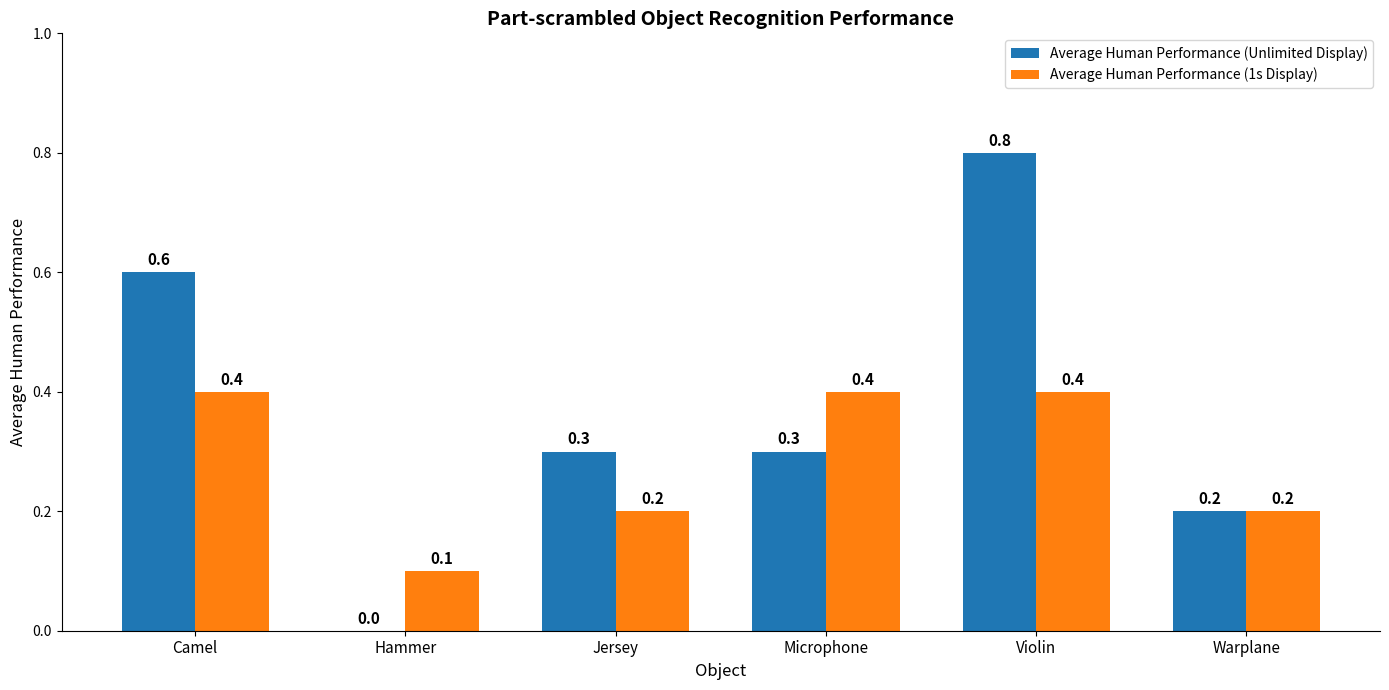

Which label corresponds to the largest value in the chart?

Violin